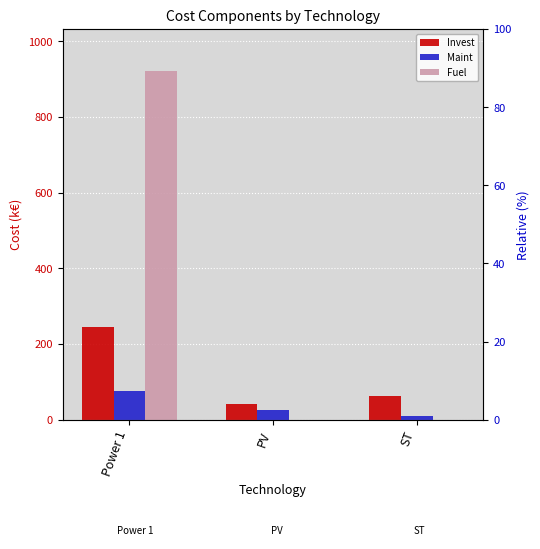

How many bars are there in total?

9